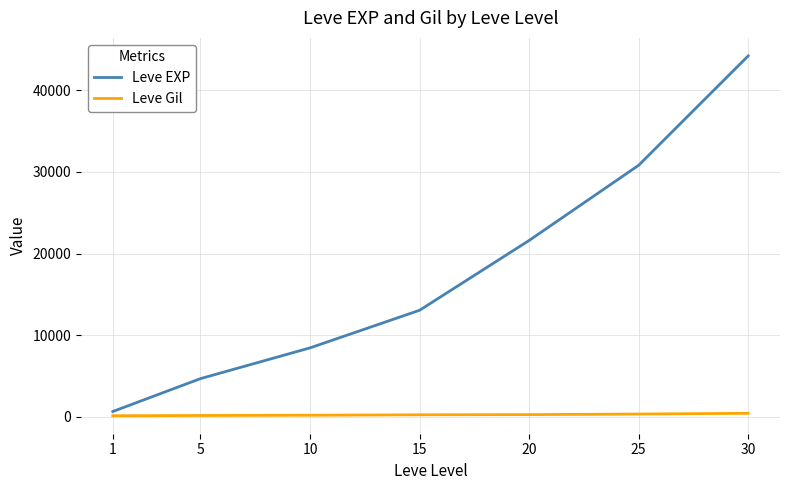

The value of Leve EXP at 20 is 32993. True or false?

False